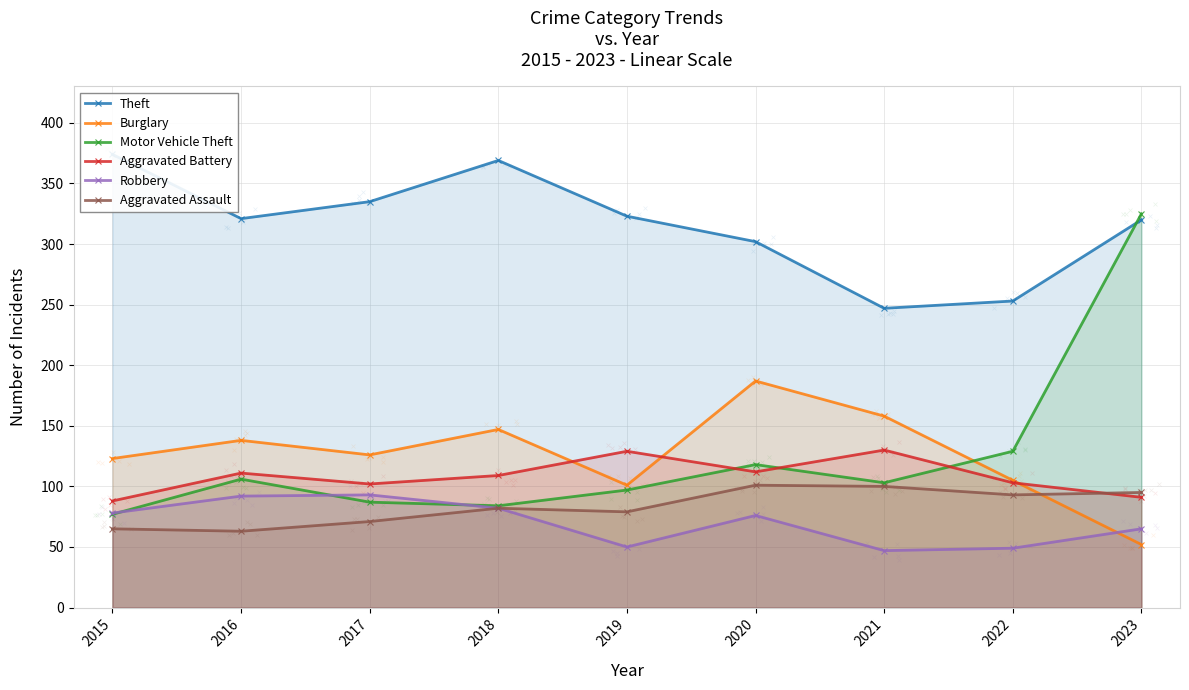

At which category is the sum across all series the highest?

2023